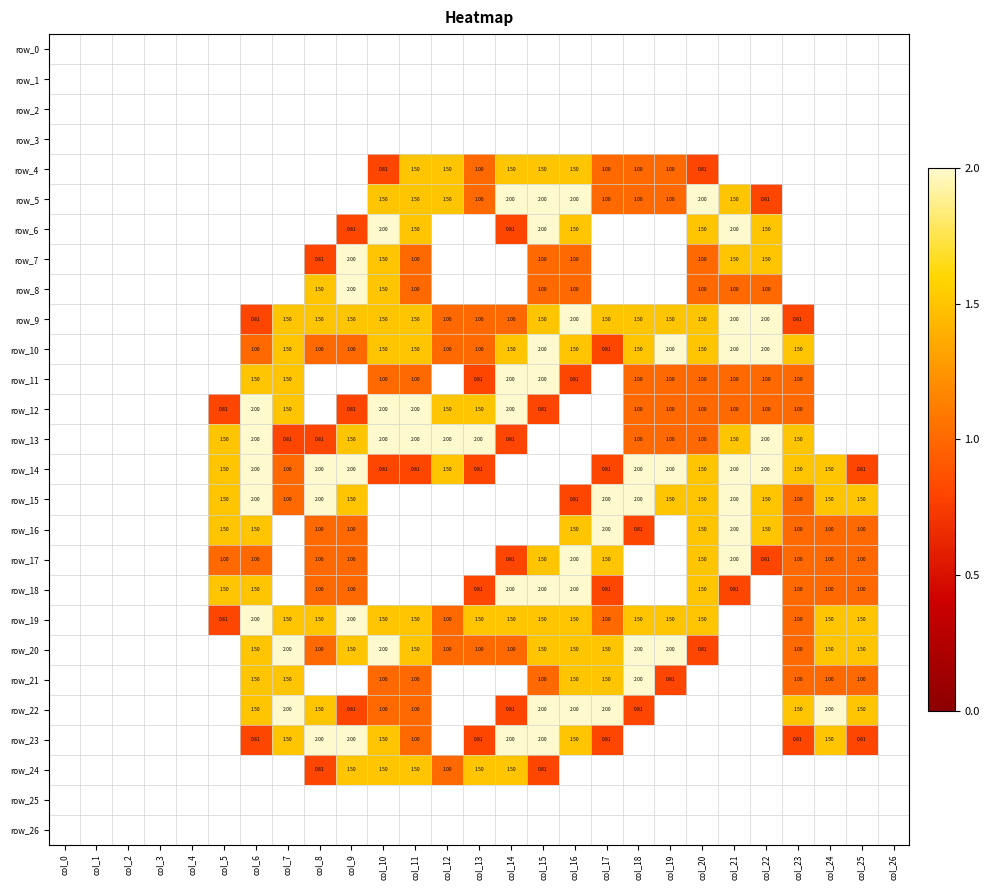

Which series has the widest spread of values?

row_5